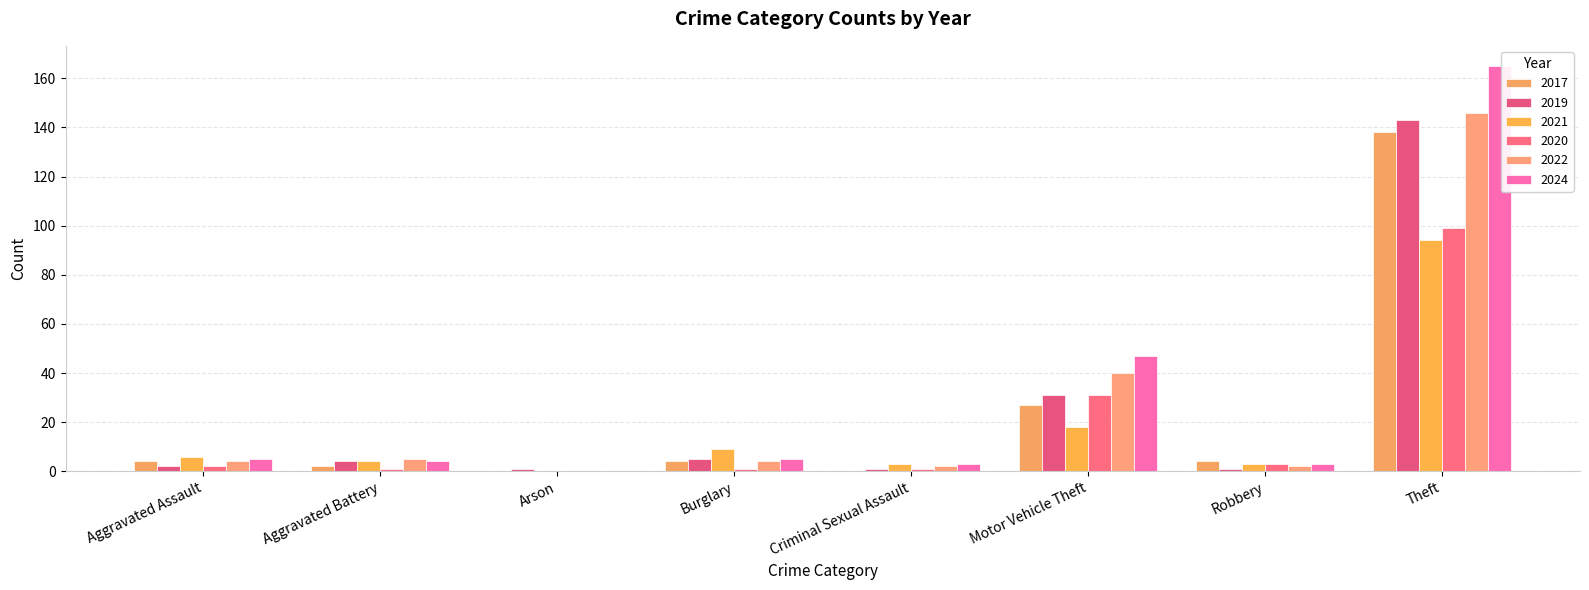

What is the highest value of the 2019 series?

143